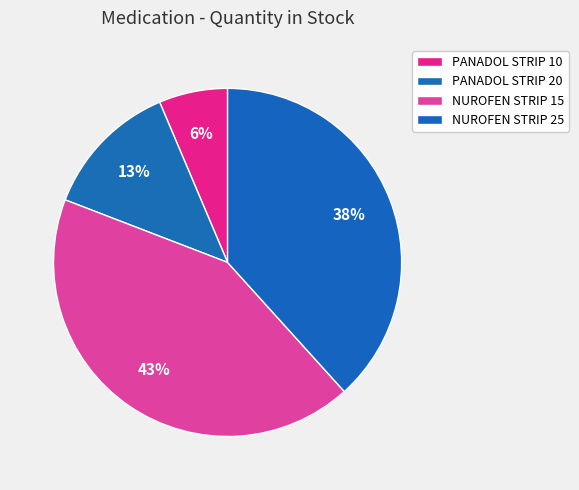

Count the number of slices in the pie.

4